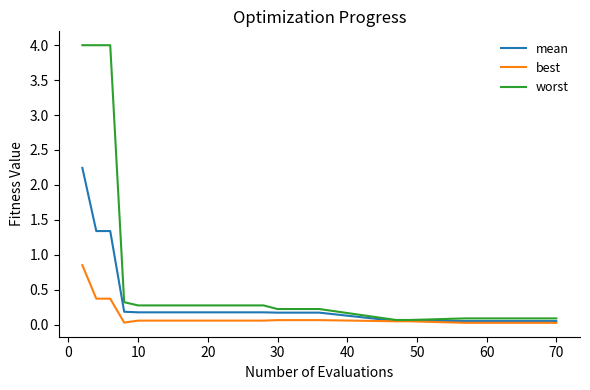

Which series has the largest total across all categories?

worst